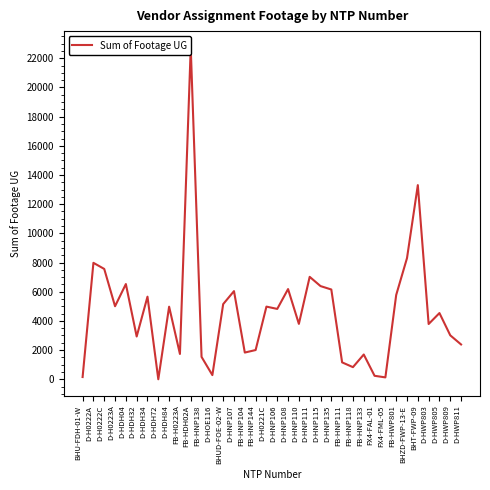

How many lines are shown in the chart?

1